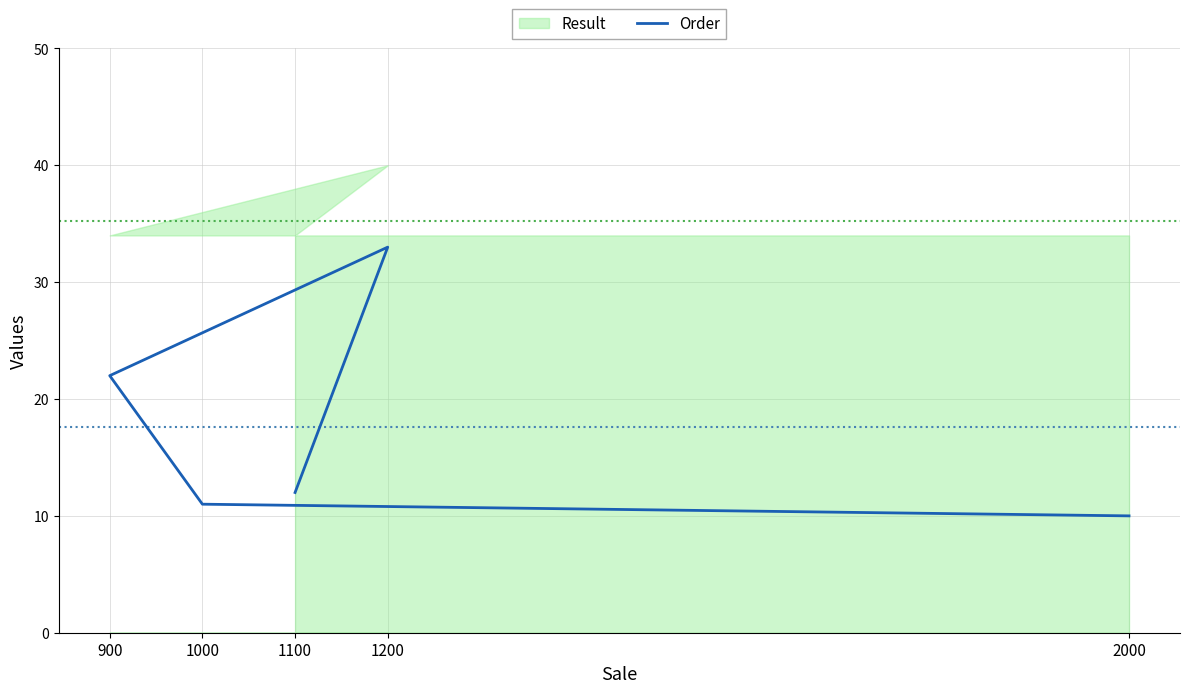

At which label is the value closest to 21?

900